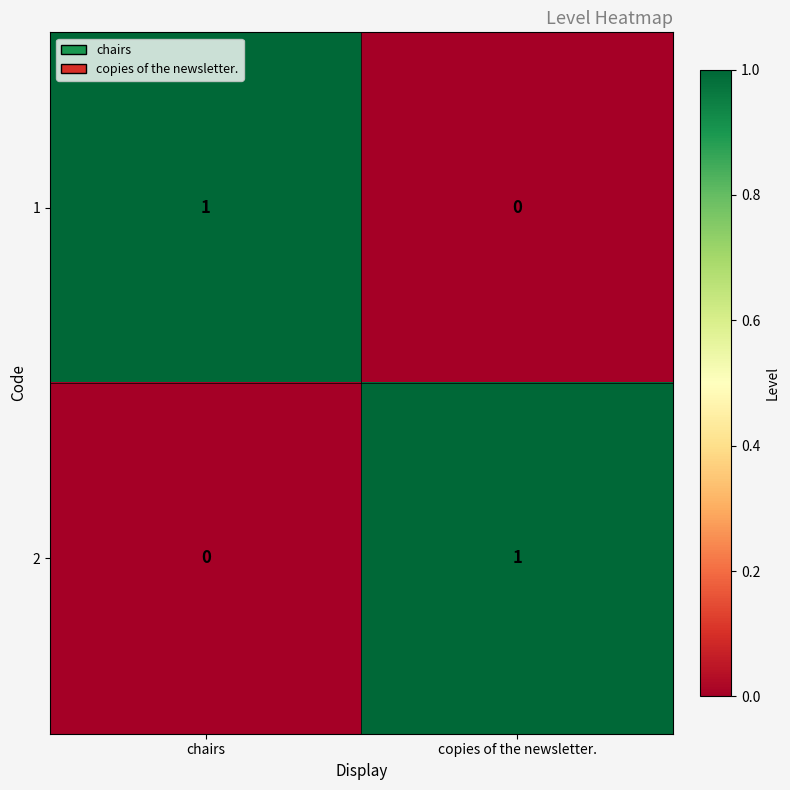

Rank the series at copies of the newsletter. from highest to lowest value.

2, 1